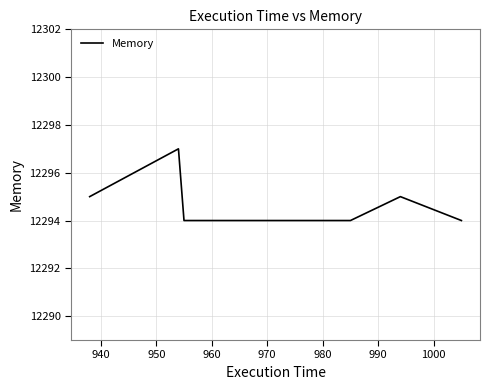

What is the difference between the maximum and minimum values?

3